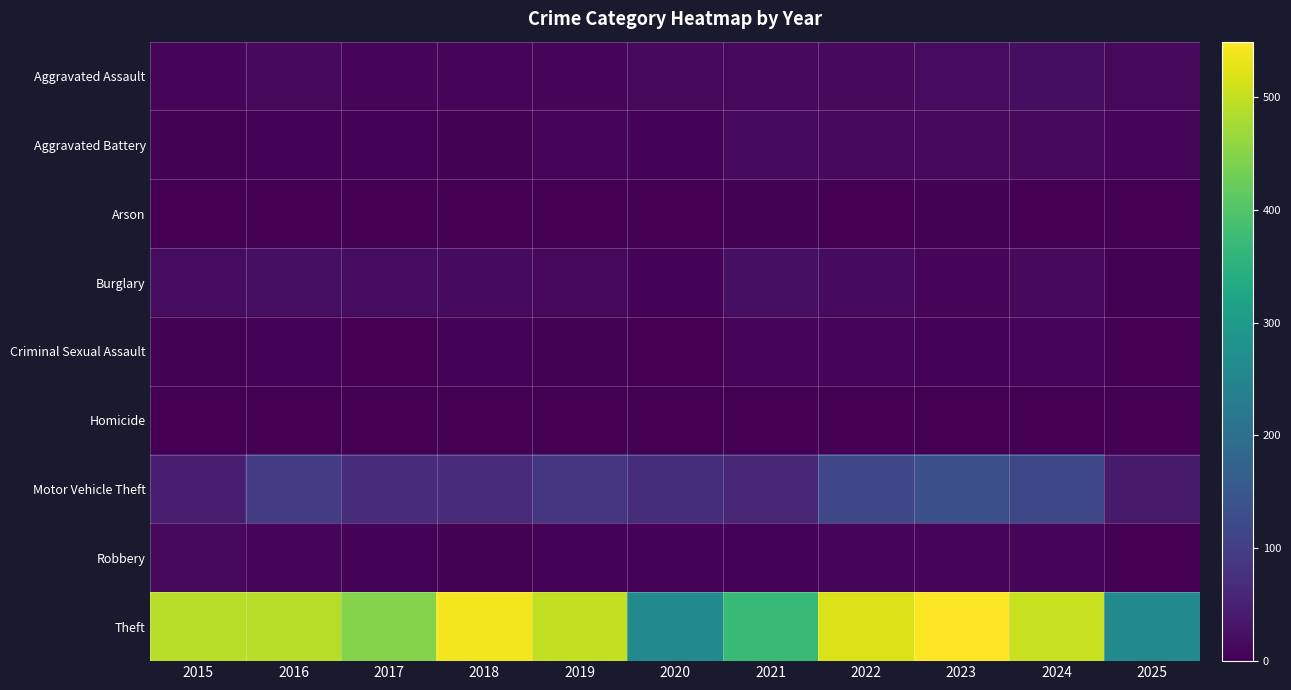

Which series has the largest total across all categories?

Theft